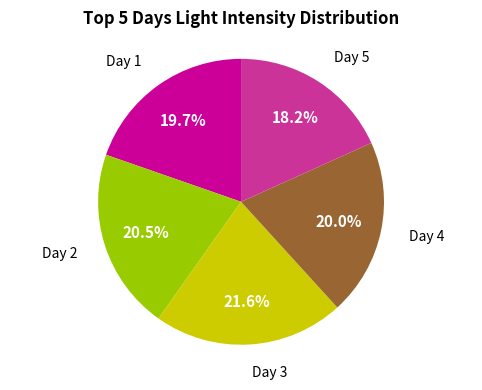

Is there any slice that represents more than half of the pie?

No